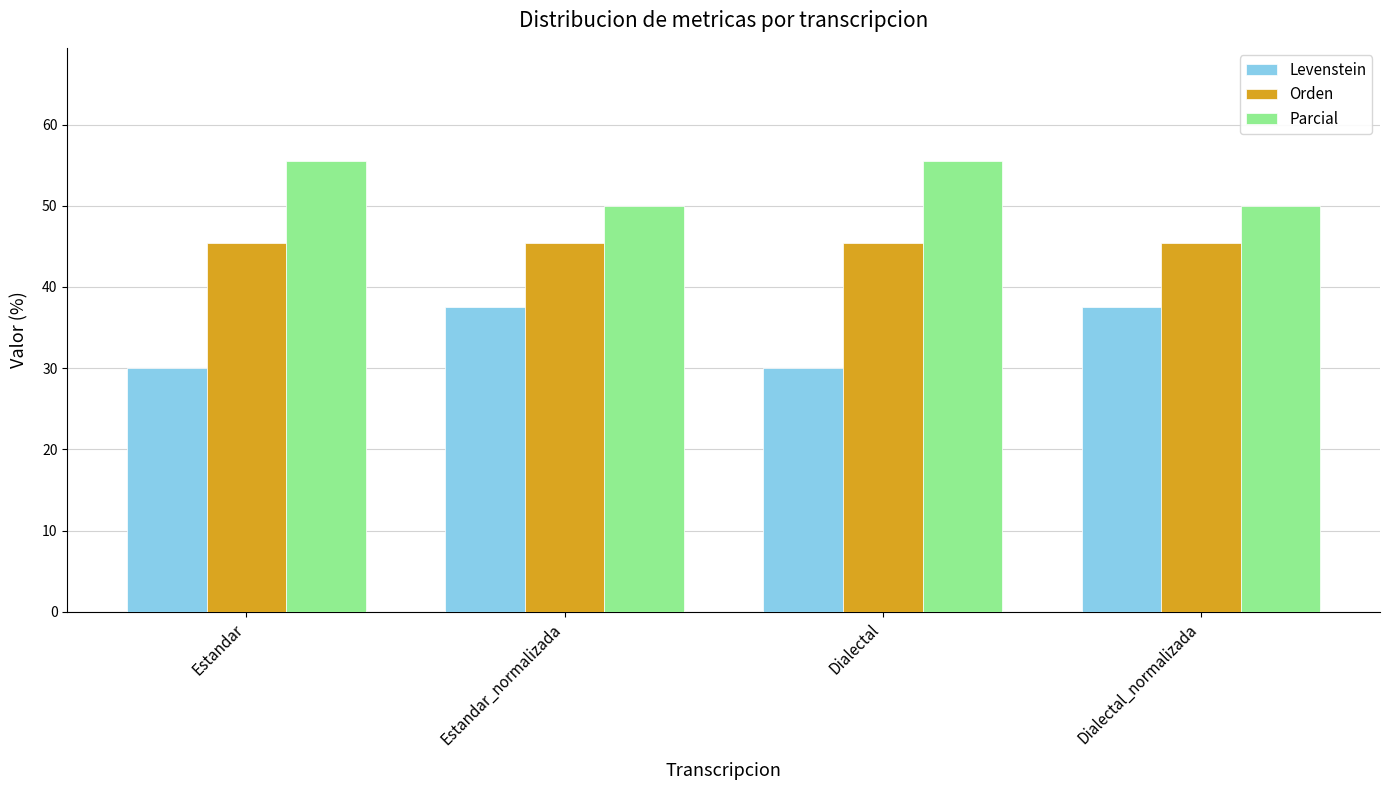

What is the spread (max minus min) of values at Dialectal?

25.6